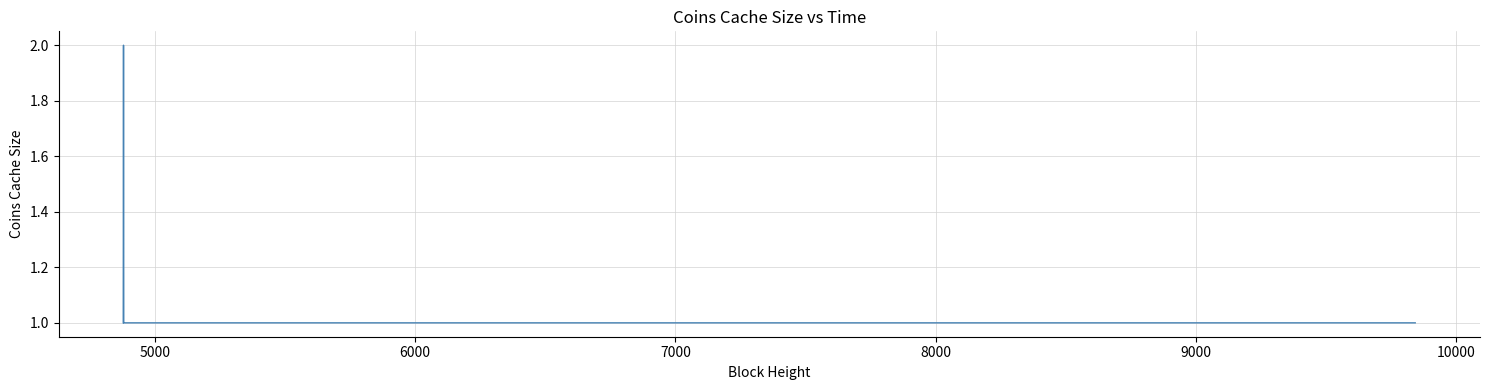

What is the sum of all values?

7